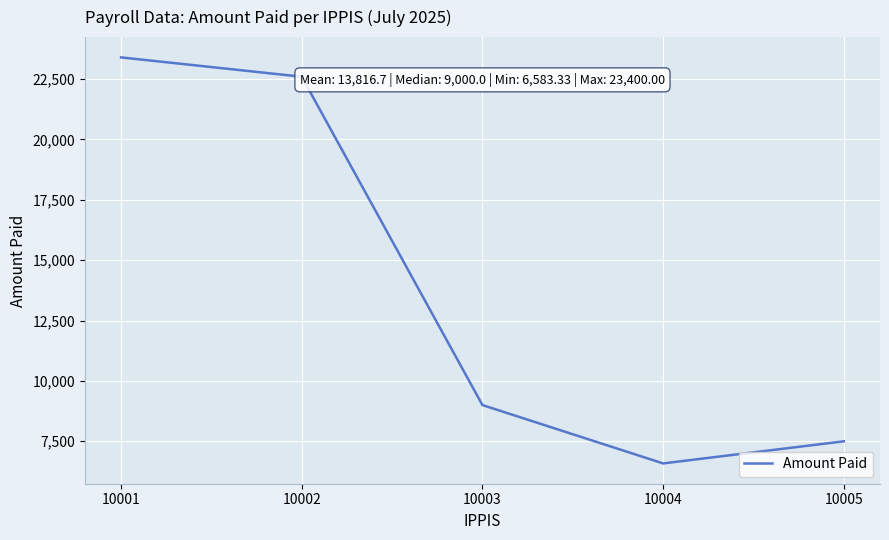

What is the sum of all values?

69083.3